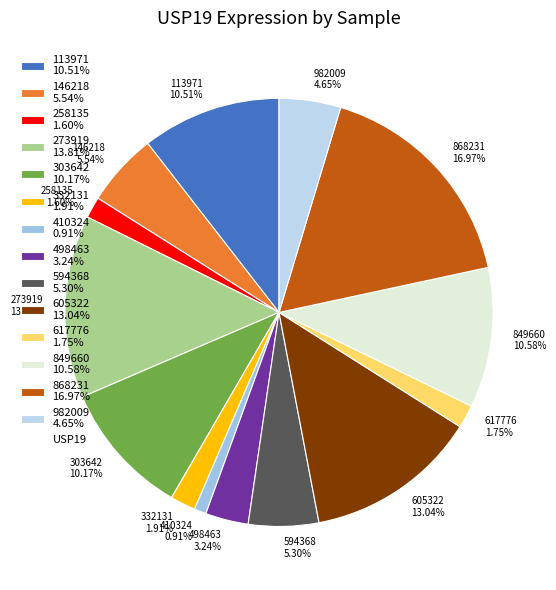

Do 113971 10.51% and 982009 4.65% together represent more than half of the pie?

No